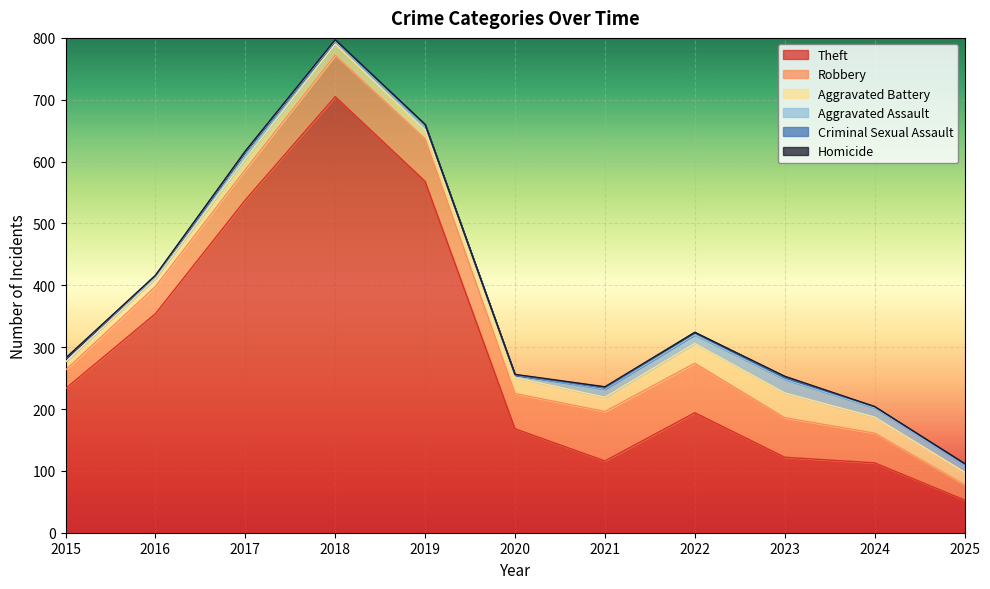

What are all the series names shown in the legend?

Theft, Robbery, Aggravated Battery, Aggravated Assault, Criminal Sexual Assault, Homicide